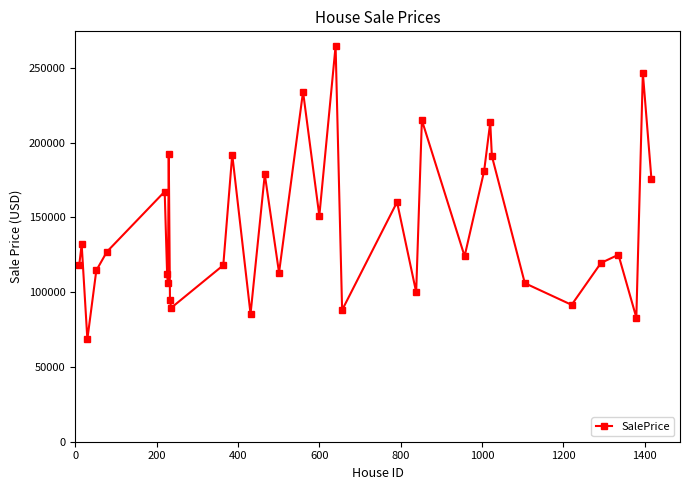

How many interior local valleys (lower than both neighbors) does the data have?

11